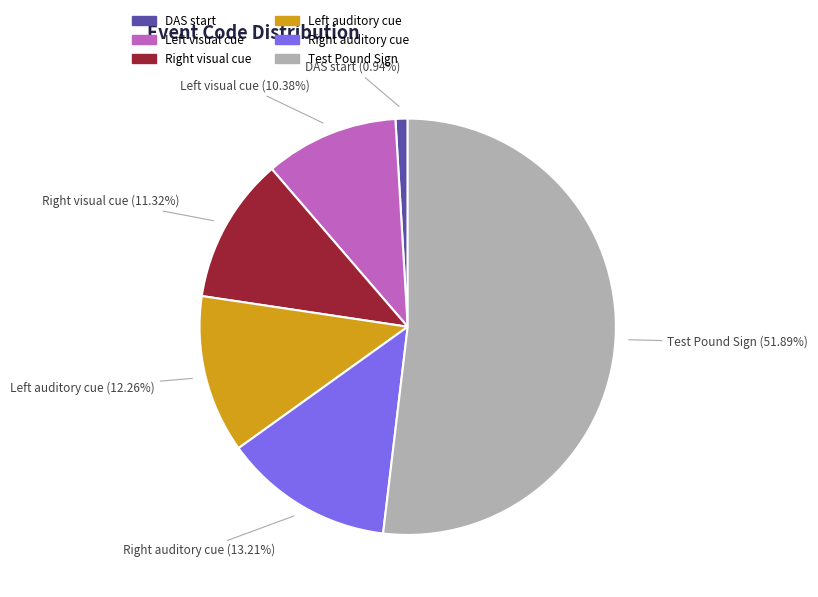

How many segments does this pie chart have?

6